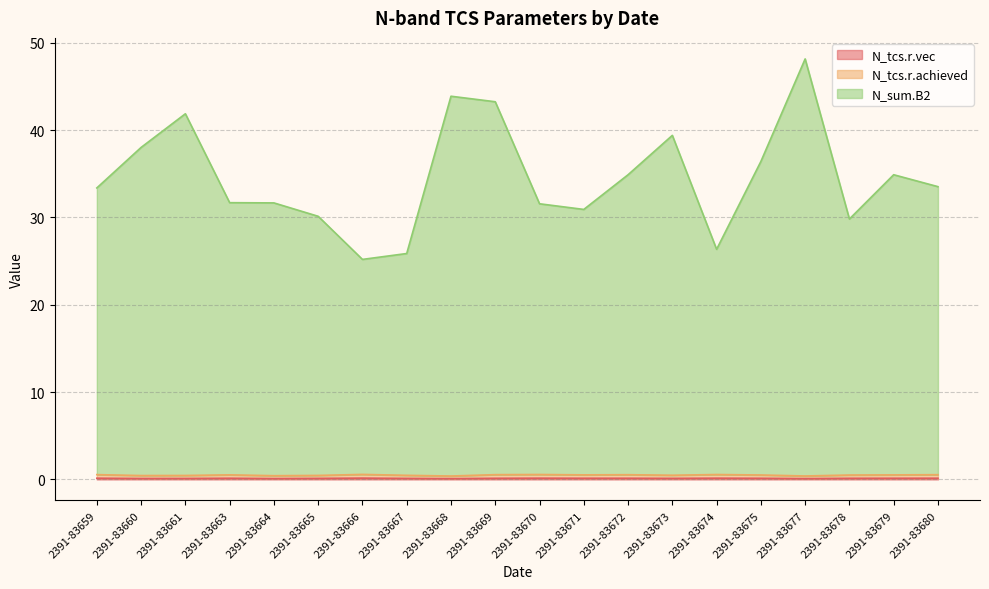

What is the difference between the second highest and minimum values in the N_sum.B2 series?

18.7